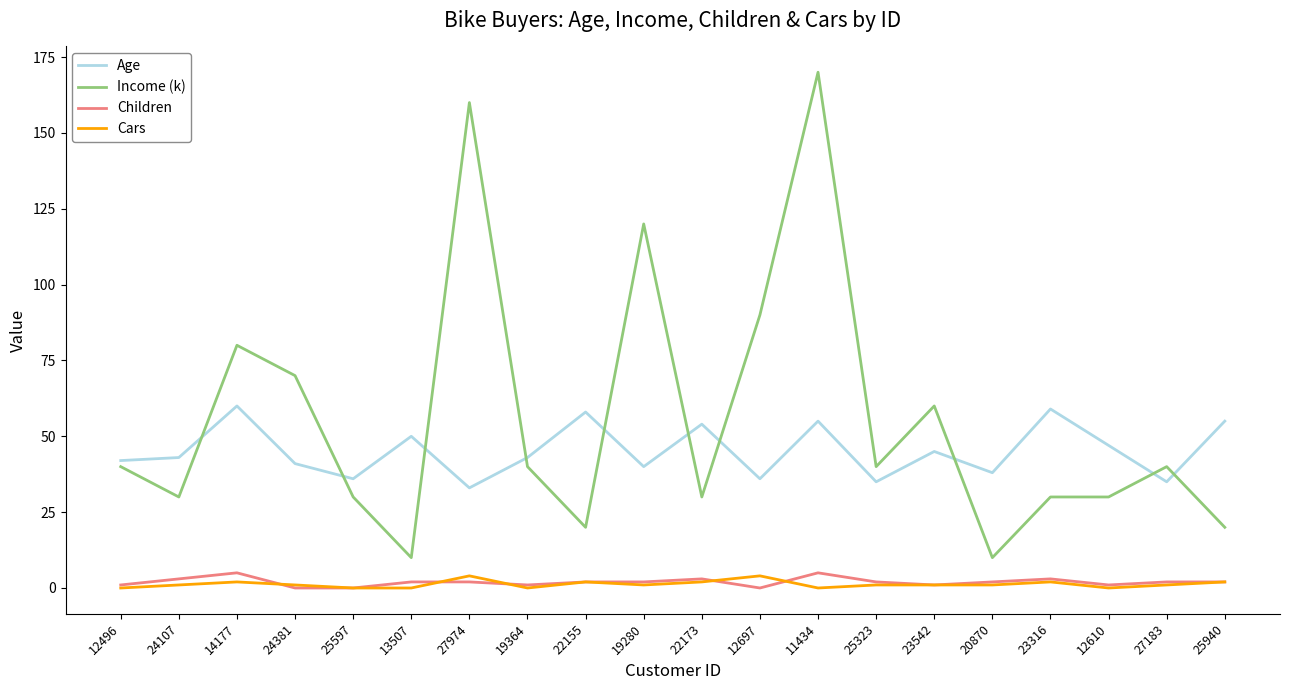

At which category does Age reach its first local peak?

14177